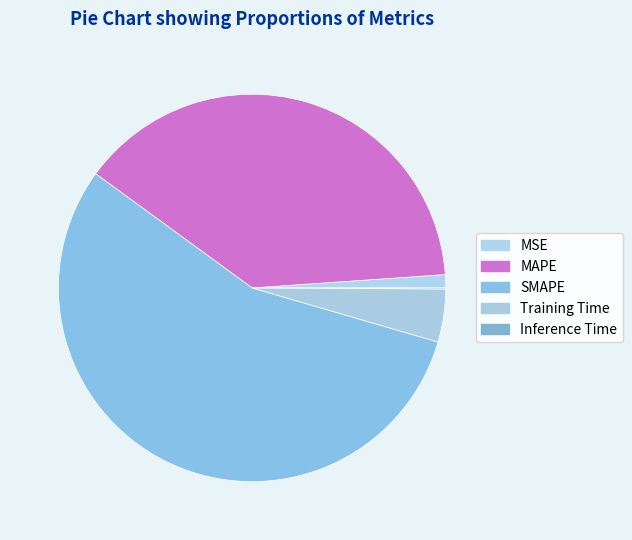

True or false: Training Time accounts for 4% of the total.

True